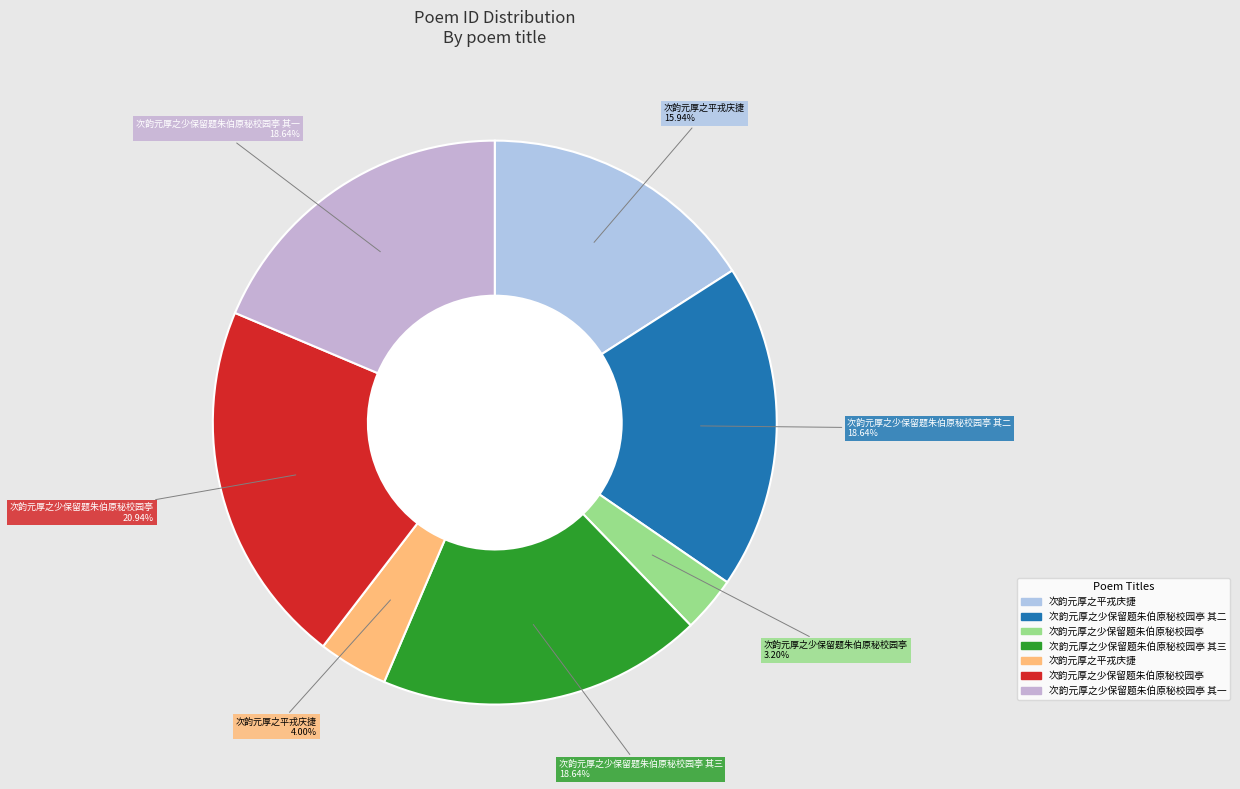

Count the number of slices in the pie.

7